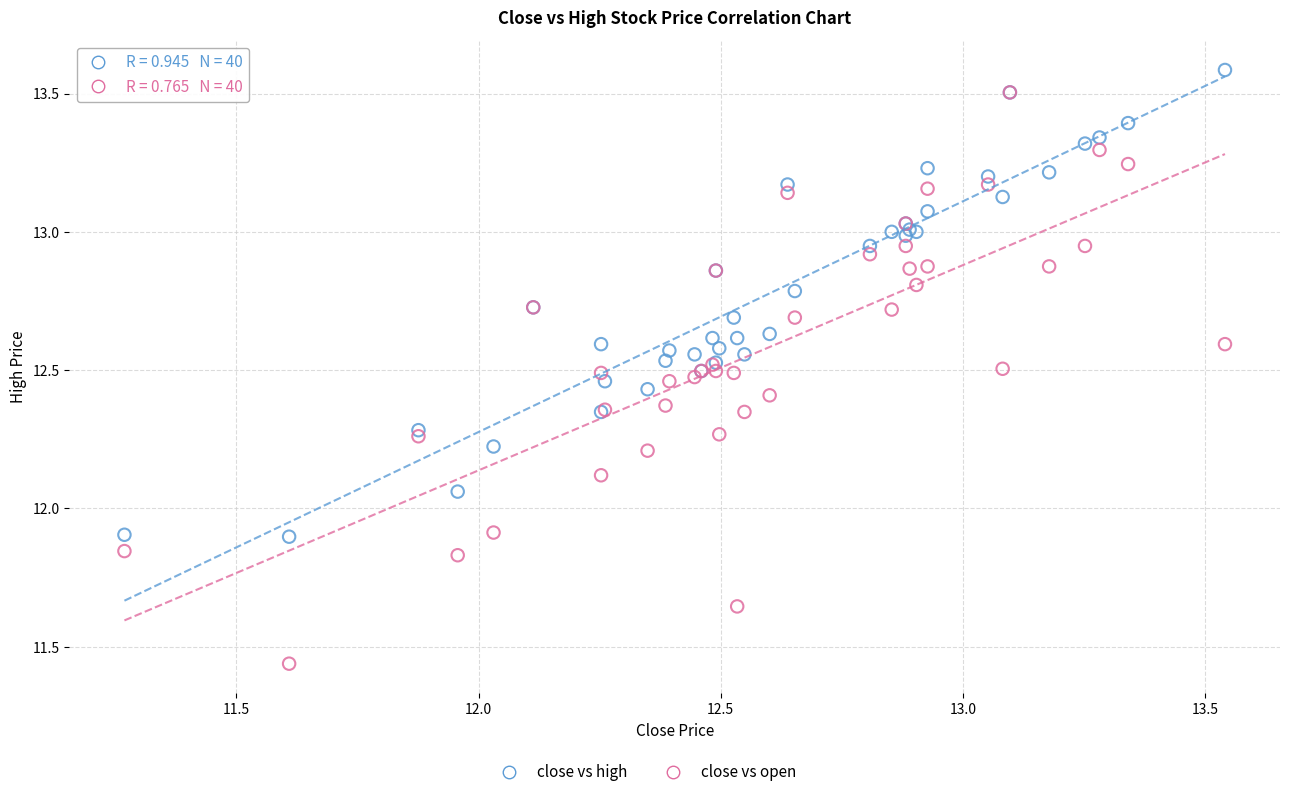

Which series contains the lowest Y value?

close vs open